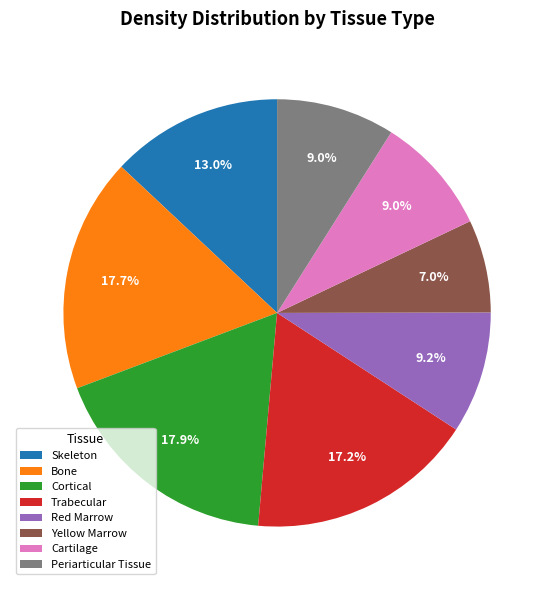

Which has a higher value, Yellow Marrow or Cortical?

Cortical